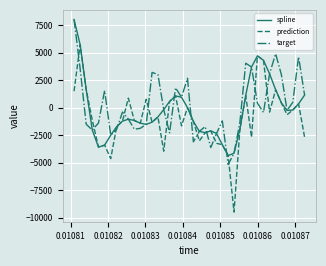

How many lines are shown in the chart?

3